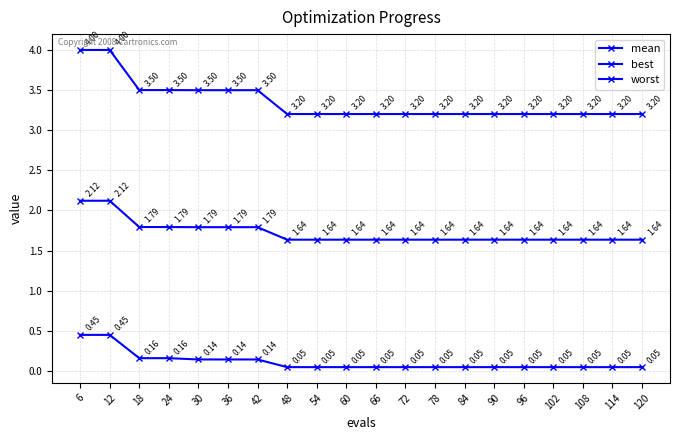

What is the difference between the highest and lowest values at 30?

3.4